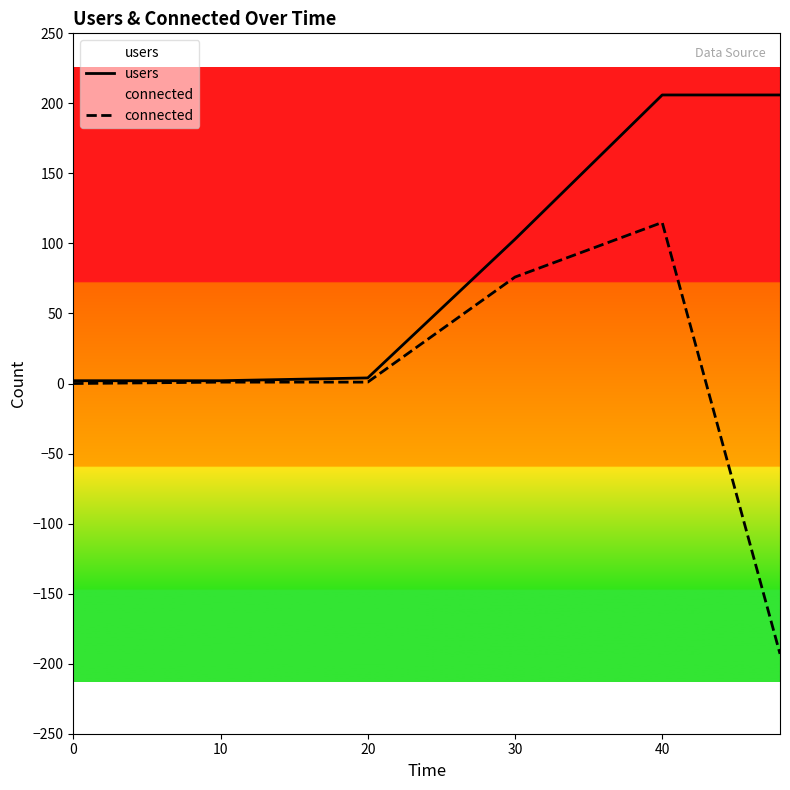

Rank the series by their maximum value, from lowest to highest.

connected, users